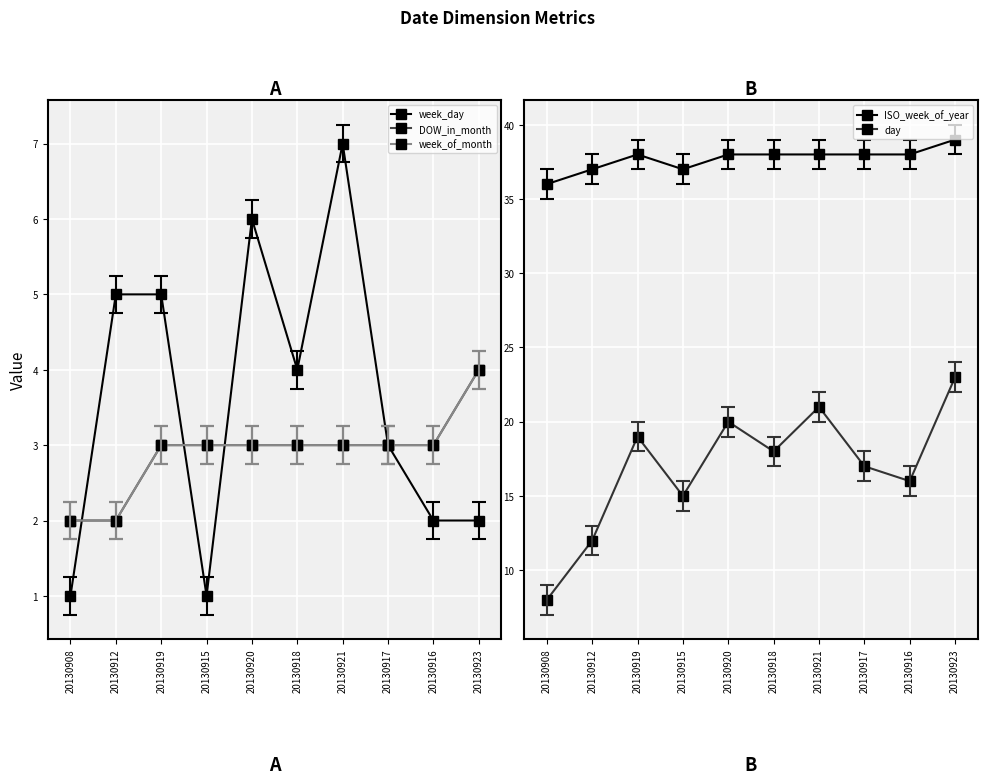

Is this an area chart (filled region under the line)?

No